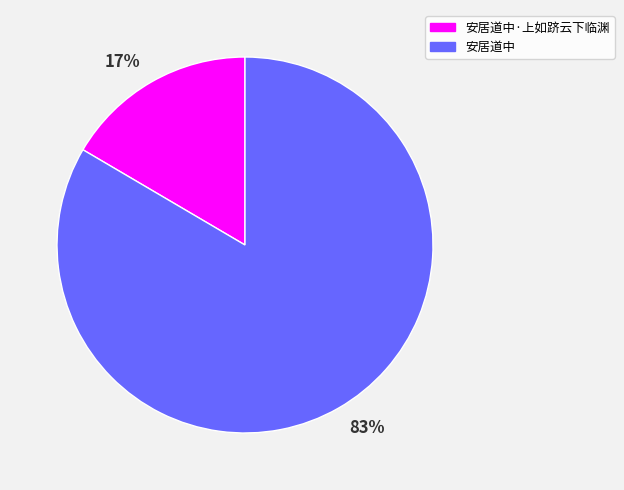

To the nearest percent, what is the average slice percentage?

50%